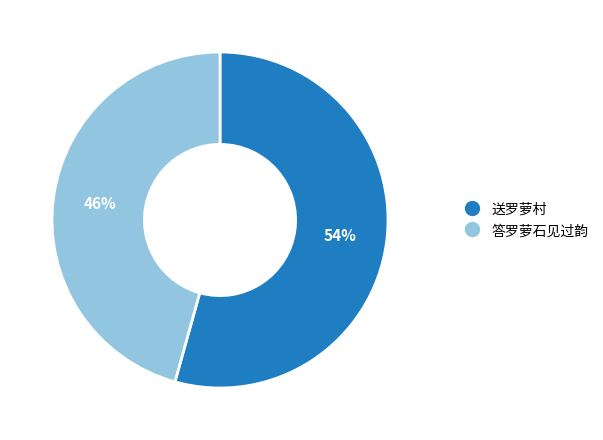

True or false: 答罗萝石见过韵 accounts for 46% of the total.

True